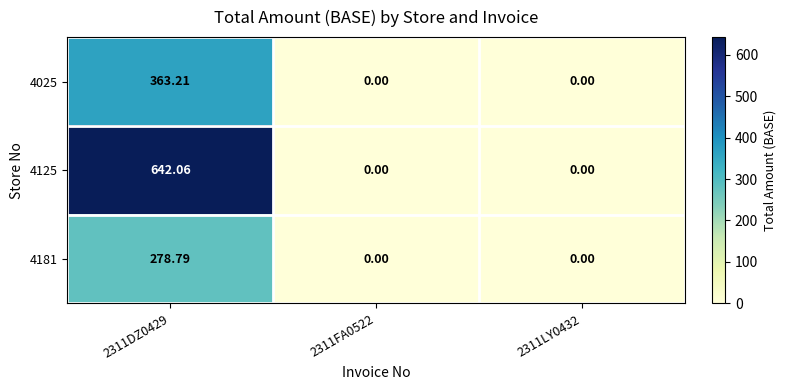

At how many categories does at least one series exceed 16?

1